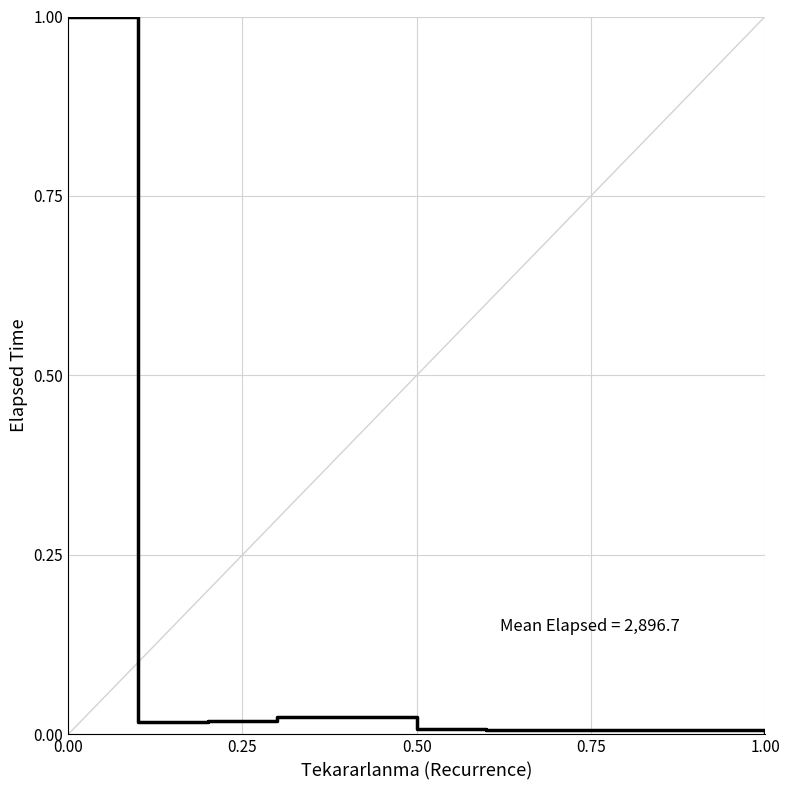

What is the difference between the maximum and minimum values?

1.0